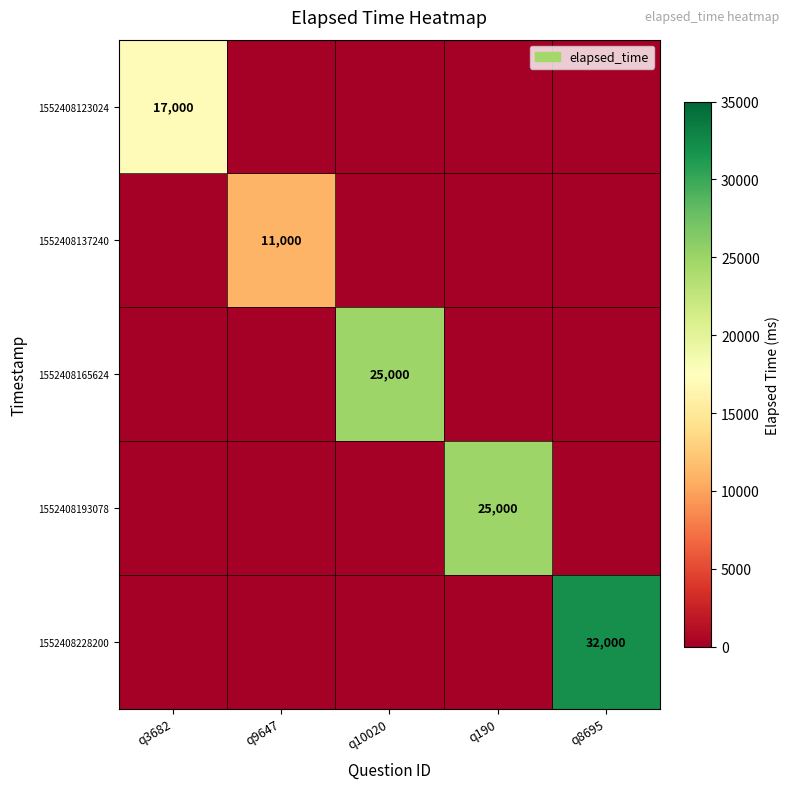

Which category has the lowest value across all series?

q9647